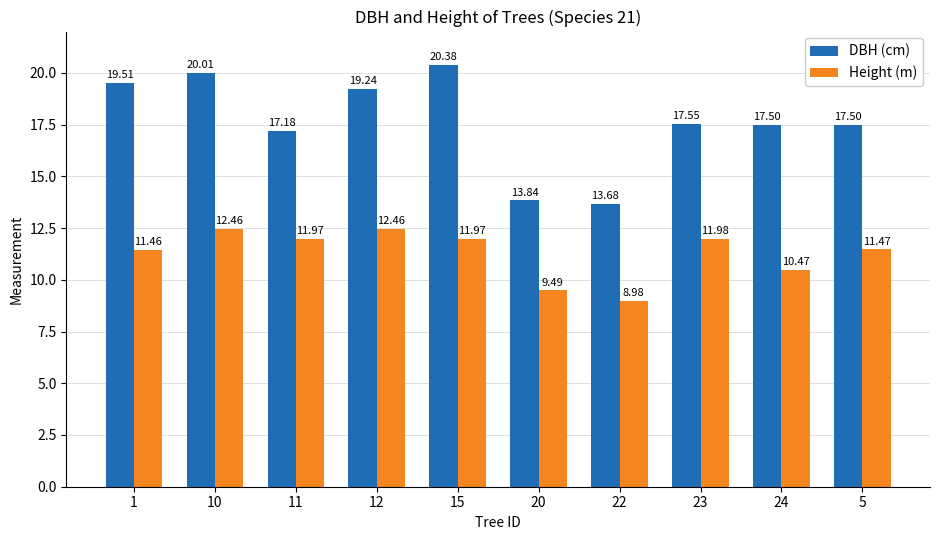

Reading left to right, transcribe all the data shown in this chart.

DBH (cm): 19.5	20.0	17.2	19.2	20.4	13.8	13.7	17.6	17.5	17.5
Height (m): 11.5	12.5	12.0	12.5	12.0	9.5	9.0	12.0	10.5	11.5